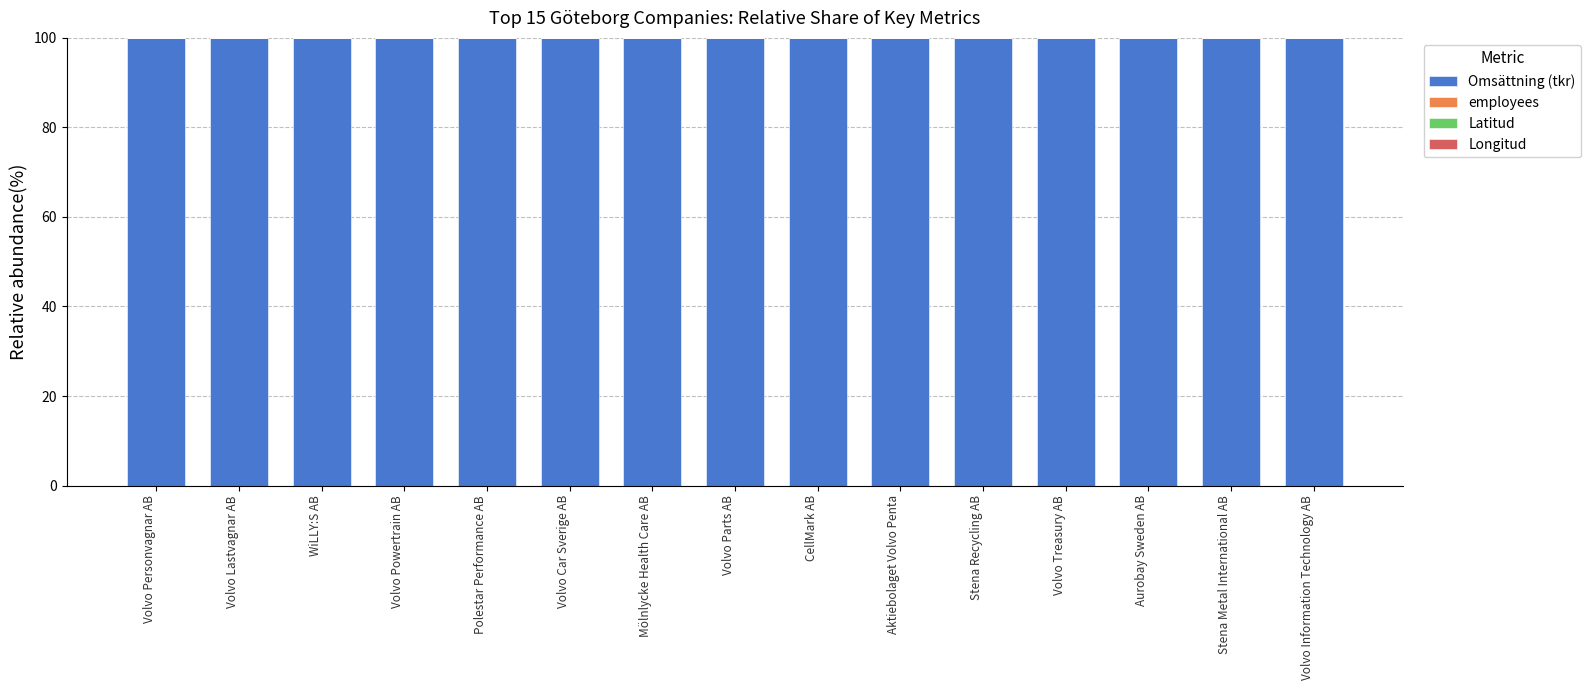

Are the bars grouped side by side (vs. stacked)?

No